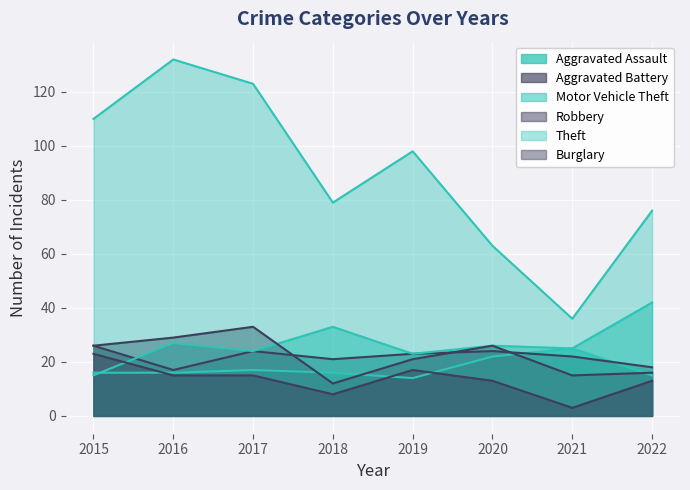

Reading left to right, what are all the values shown in this chart?

Aggravated Assault: 16	16	17	16	14	22	25	15
Aggravated Battery: 26	17	24	21	23	24	22	18
Motor Vehicle Theft: 15	27	24	33	23	26	25	42
Robbery: 26	29	33	12	21	26	15	16
Theft: 110	132	123	79	98	63	36	76
Burglary: 23	15	15	8	17	13	3	13